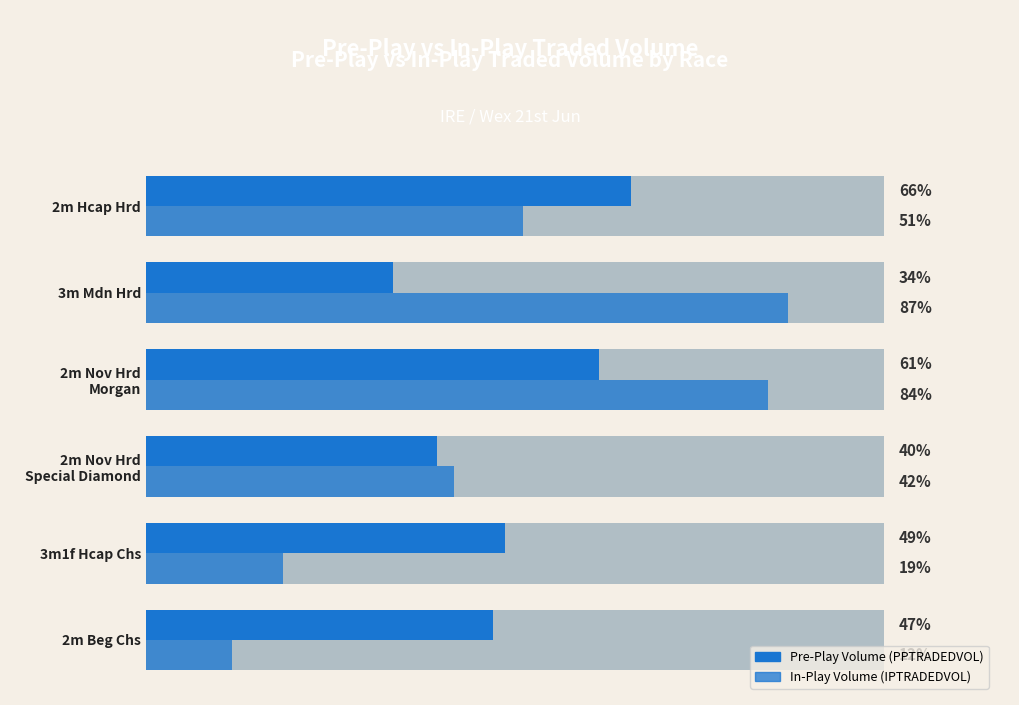

How many bars are there in total?

12